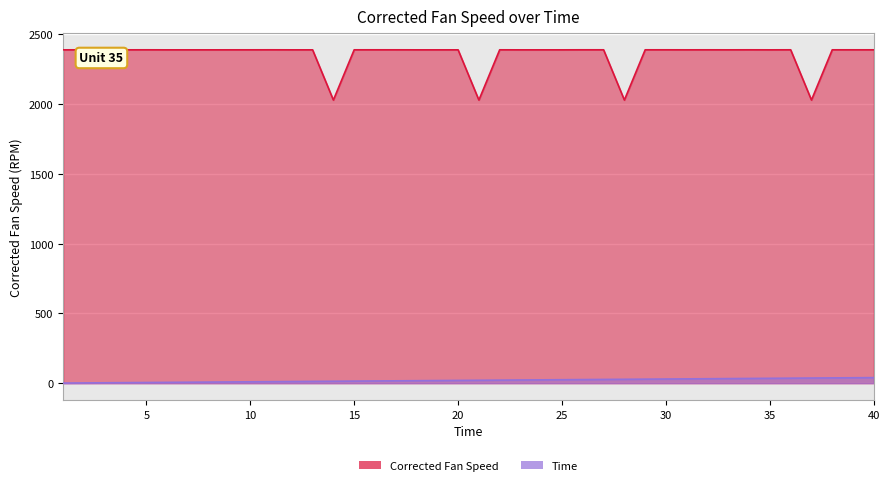

What is the highest value of the Time series?

40.0